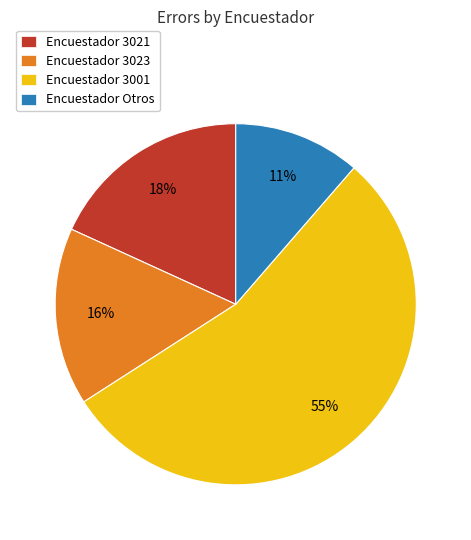

How many segments does this pie chart have?

4